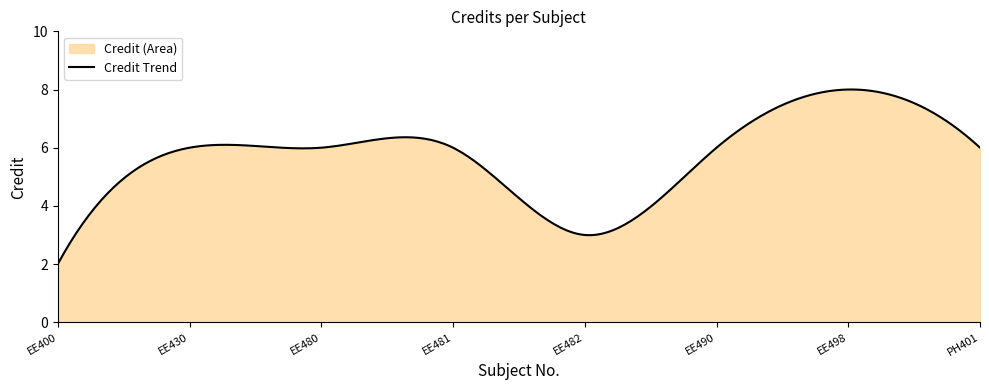

What is the average value?

5.7